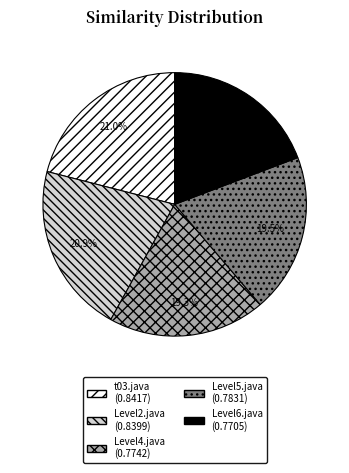

How many segments does this pie chart have?

5